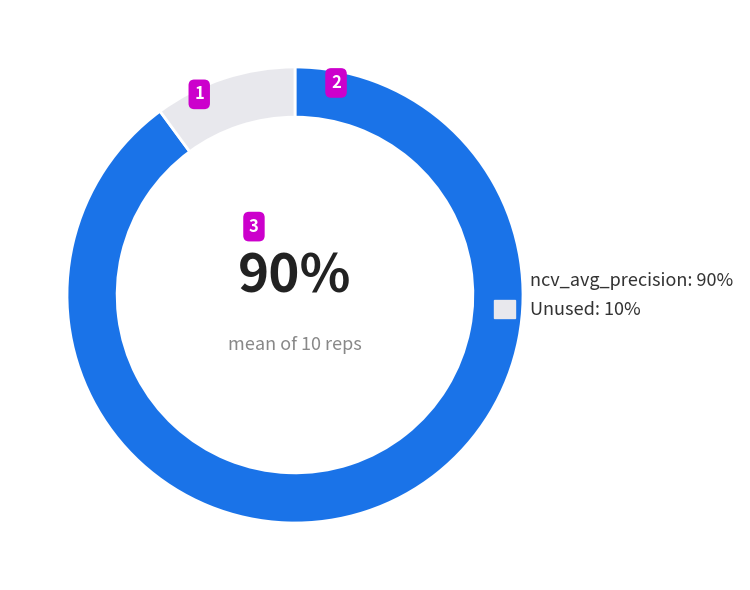

Does any single category account for the majority?

Yes